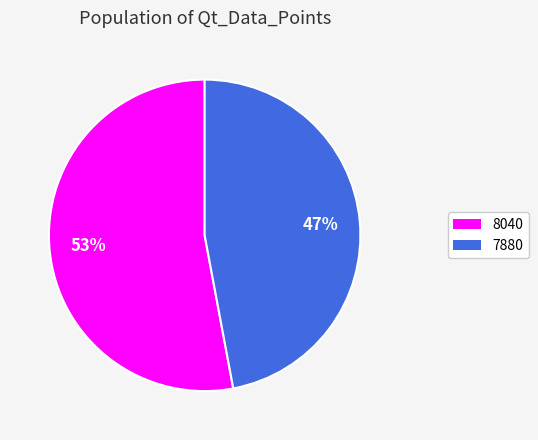

Approximately how many times larger is the value at 8040 compared to 7880?

1.1